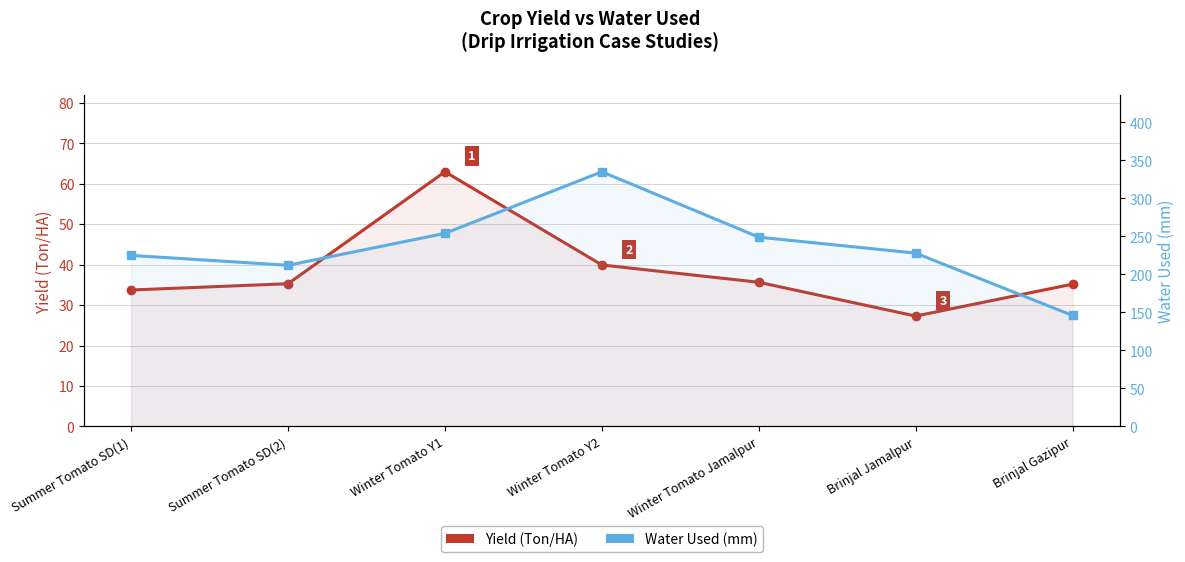

Reading left to right, extract all data points from this chart.

Yield (Ton/HA): 33.7	35.3	63.0	39.9	35.6	27.3	35.2
Water Used (mm): 225.0	212.0	254.0	335.0	249.0	228.0	146.0